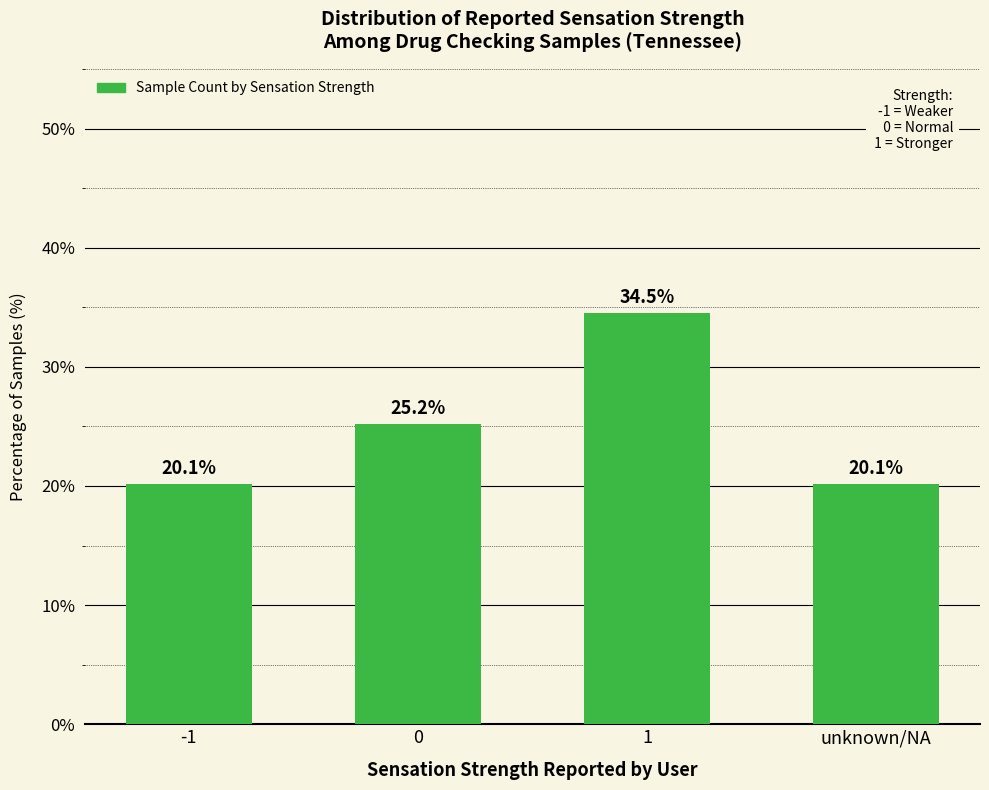

Reading right to left, transcribe all the data shown in this chart.

20.1	34.5	25.2	20.1